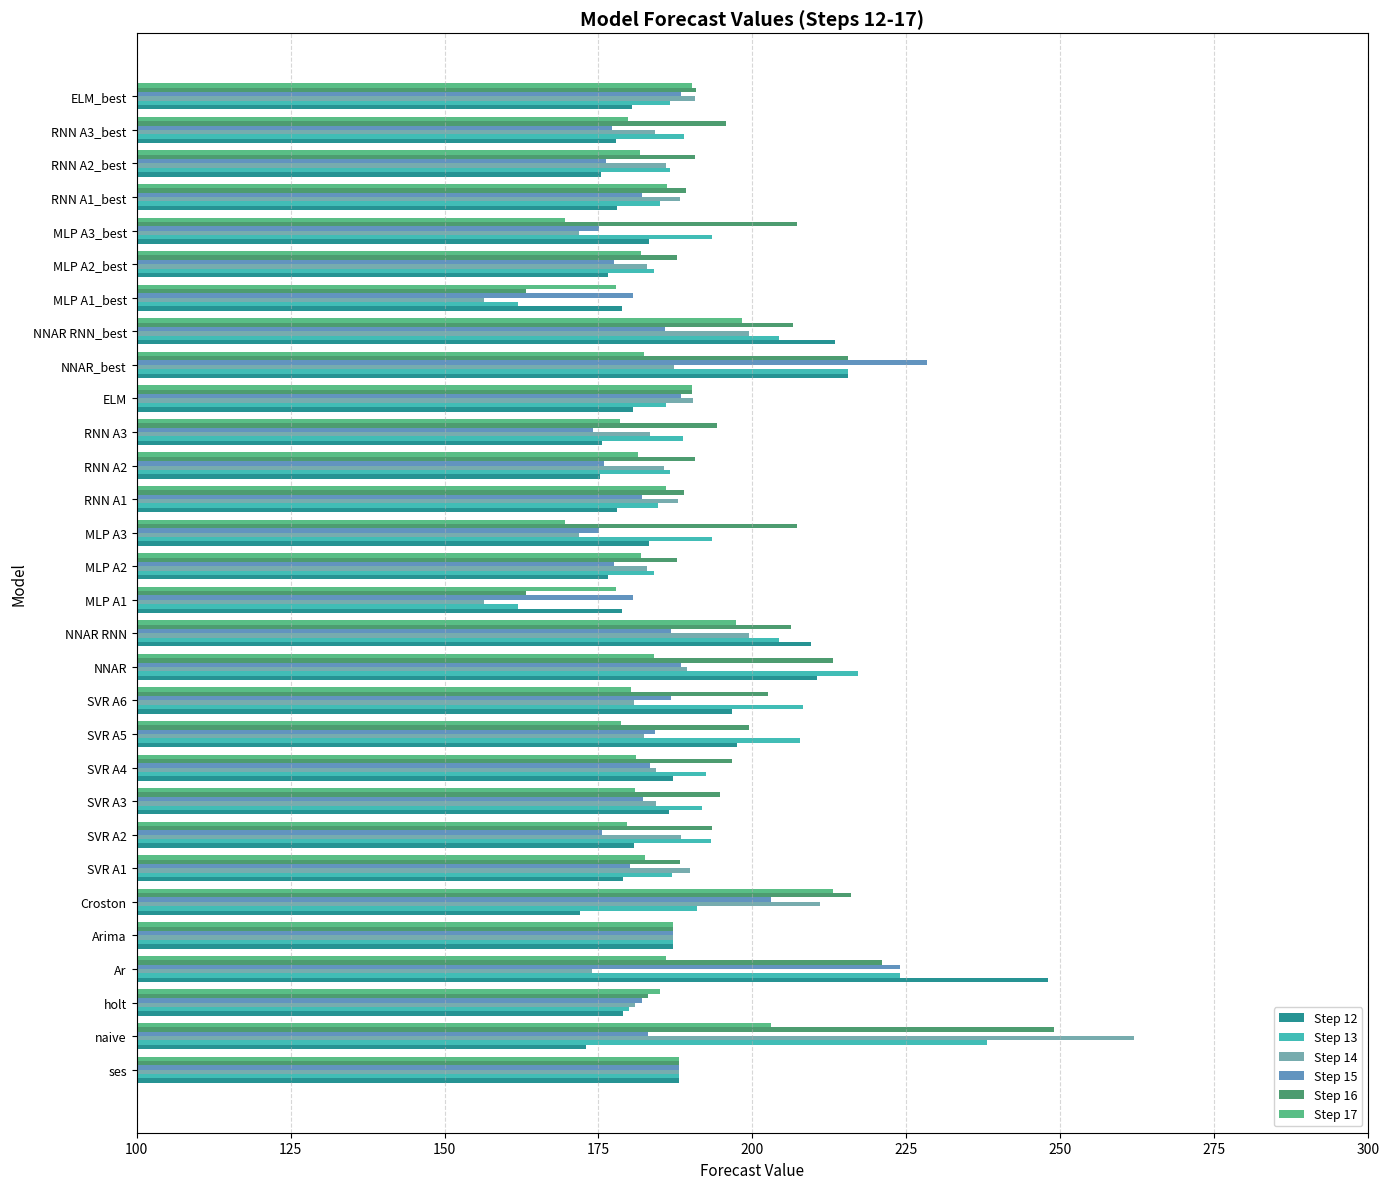

The value of Step 15 at SVR A5 is 292.3. True or false?

False